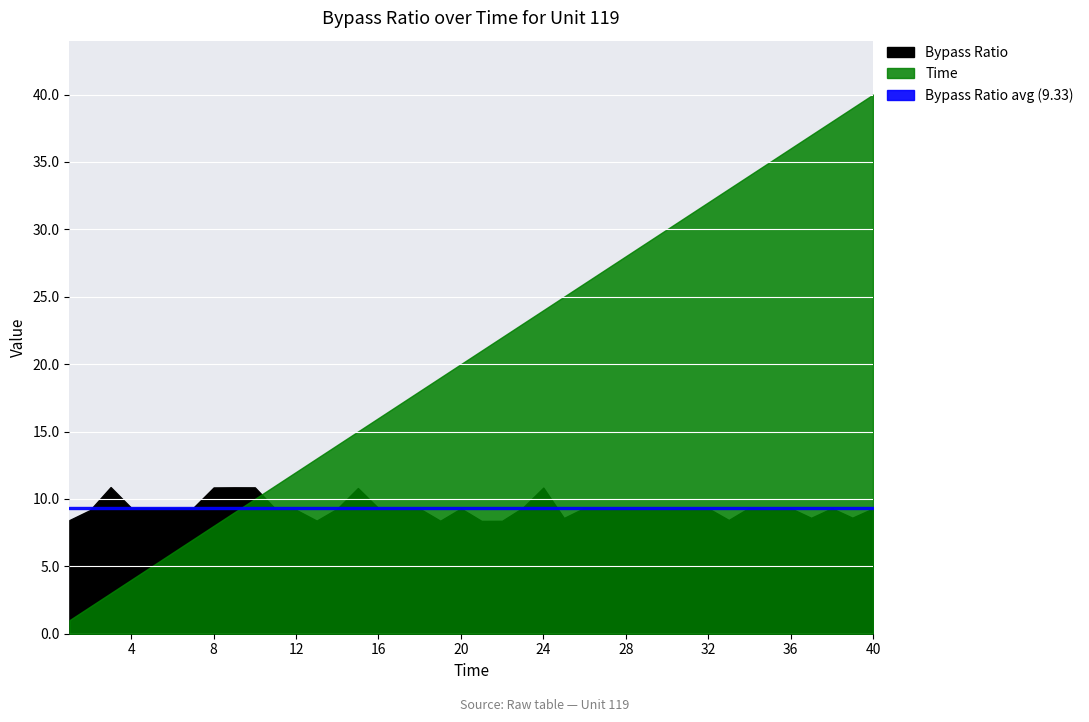

How many data points in Bypass Ratio are above 9?

31